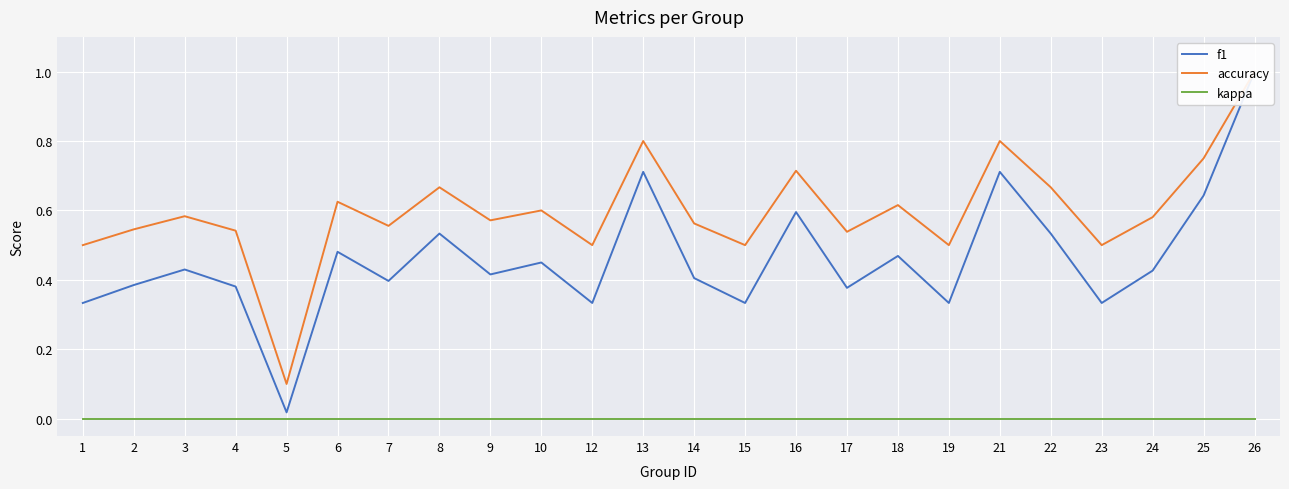

What are all the series names shown in the legend?

f1, accuracy, kappa